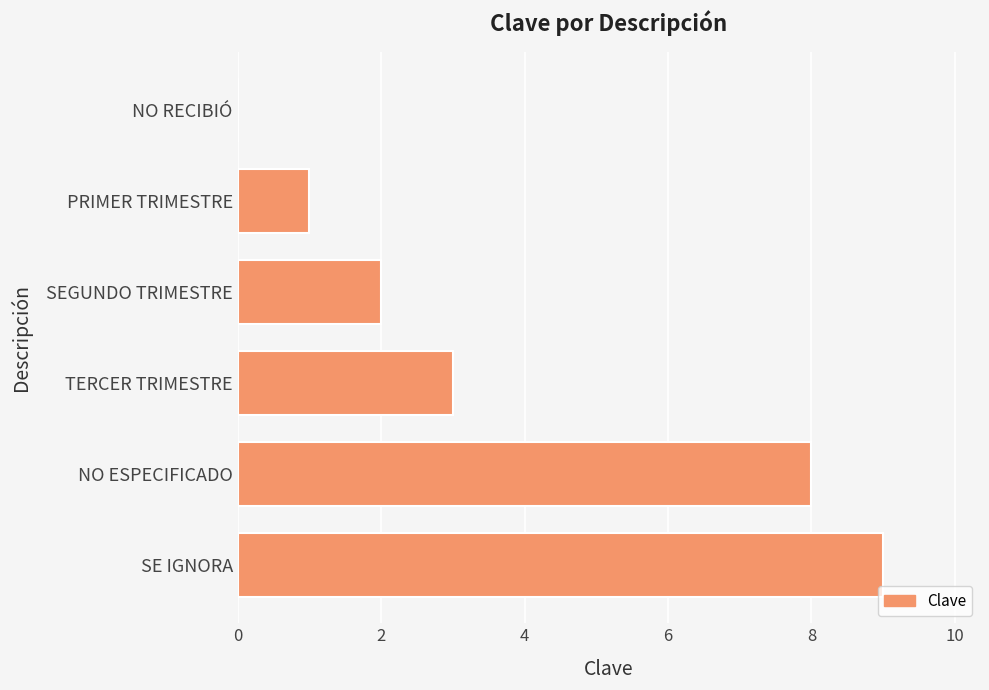

What value does the data have at NO ESPECIFICADO?

8